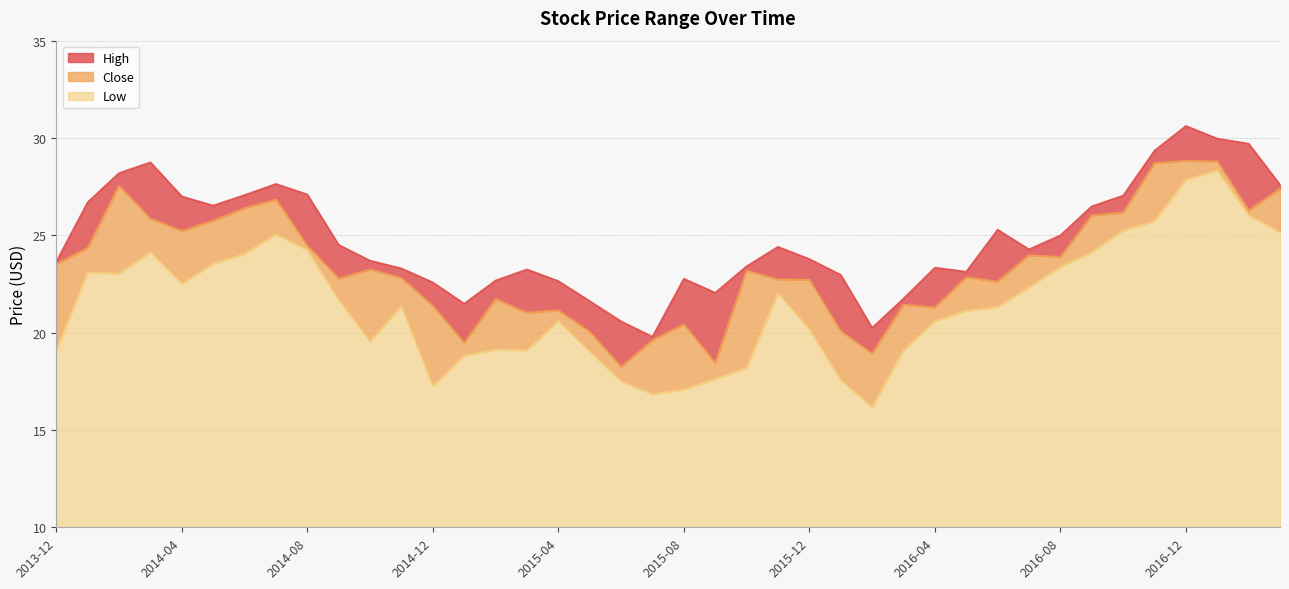

What is the value of the High point at the 40th from the left?

27.6